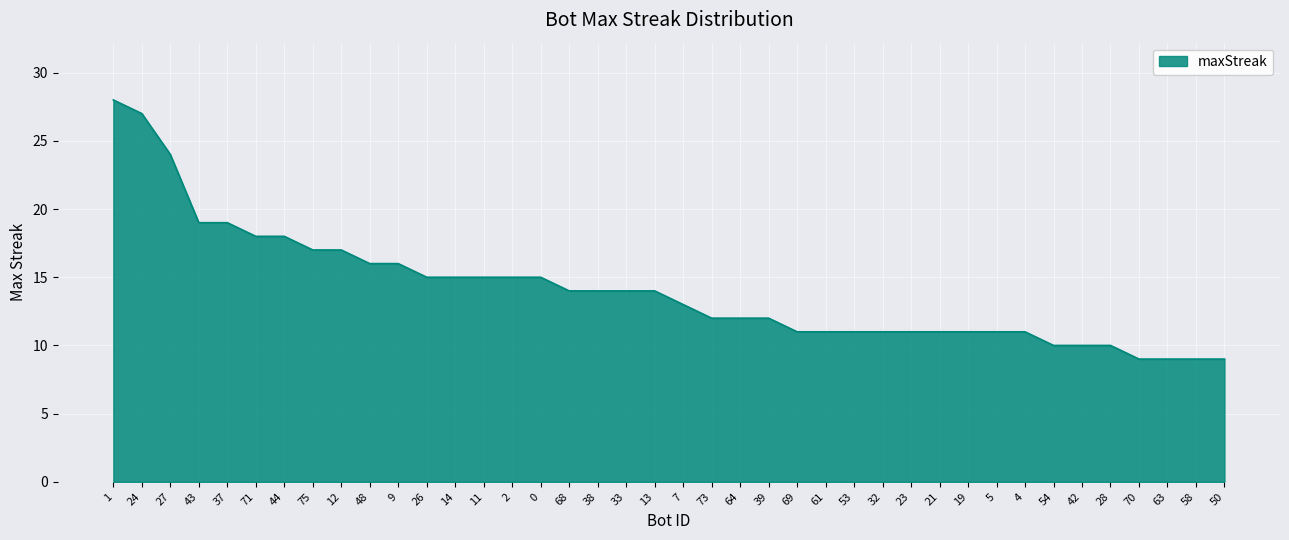

What is the change in value from 2 to 42?

-5